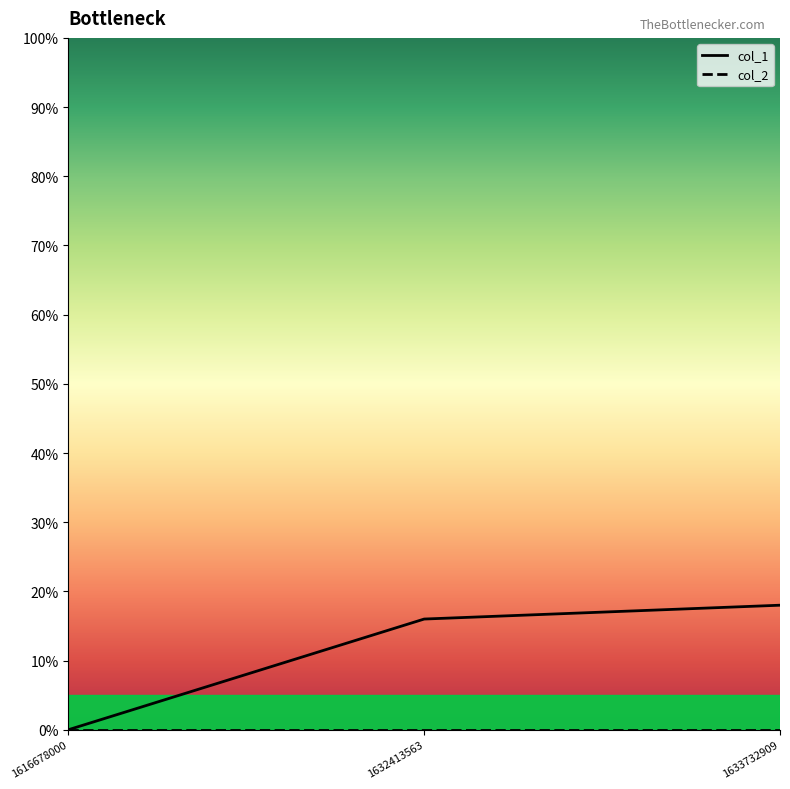

List the labels in order of value, smallest first.

1616678000, 1632413563, 1633732909